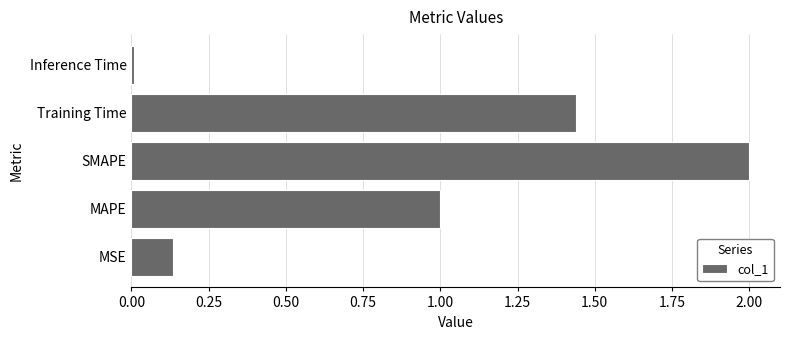

What is the average value?

0.9